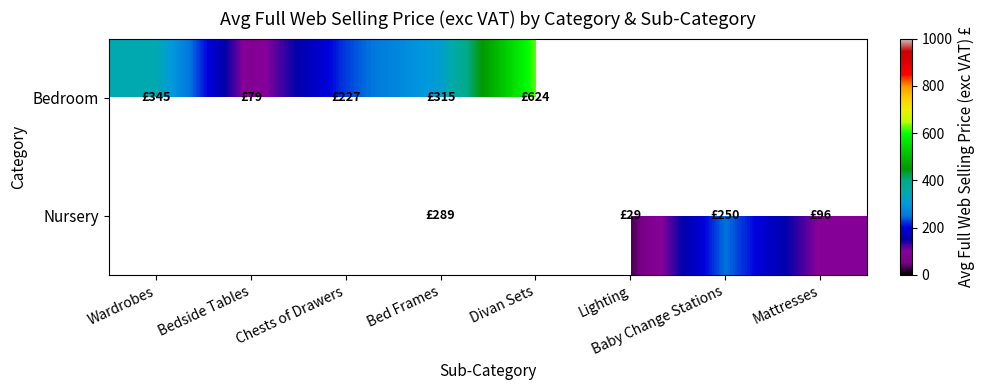

Where does the Nursery series first go above 288?

Bed Frames